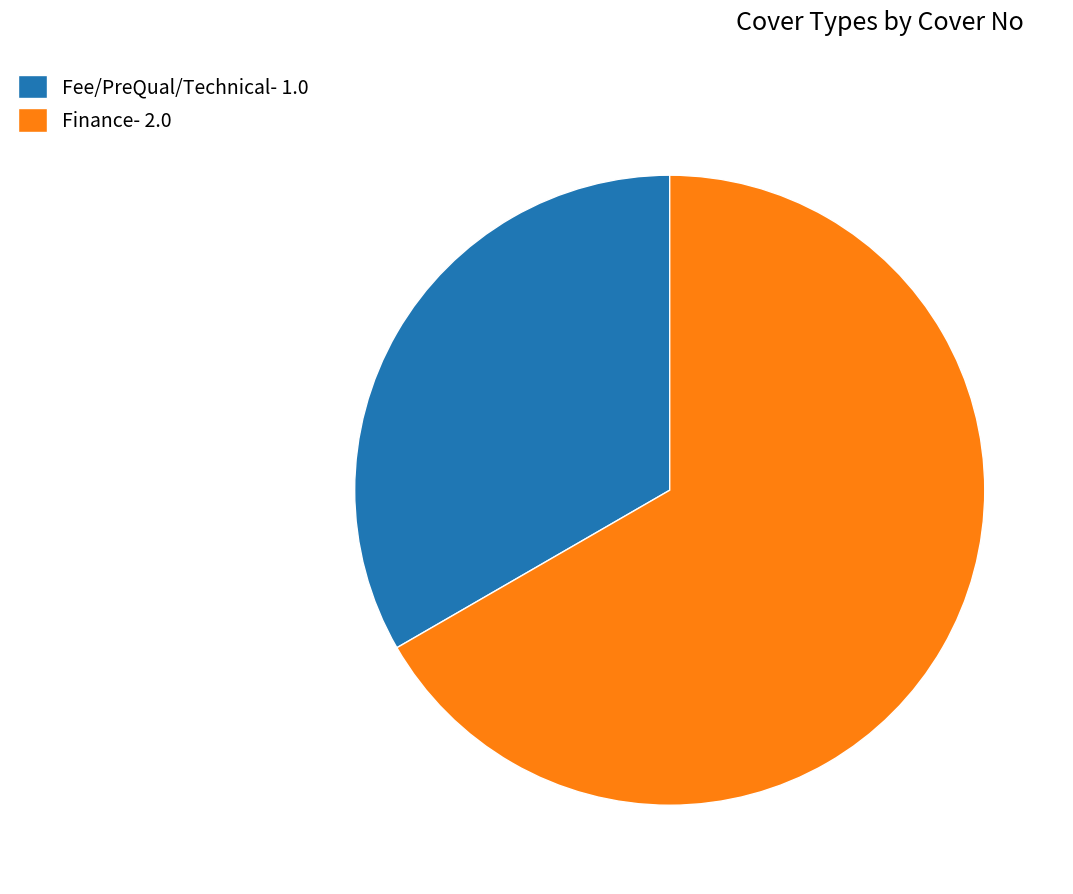

Is the sum of Fee/PreQual/Technical and Finance greater than half?

Yes